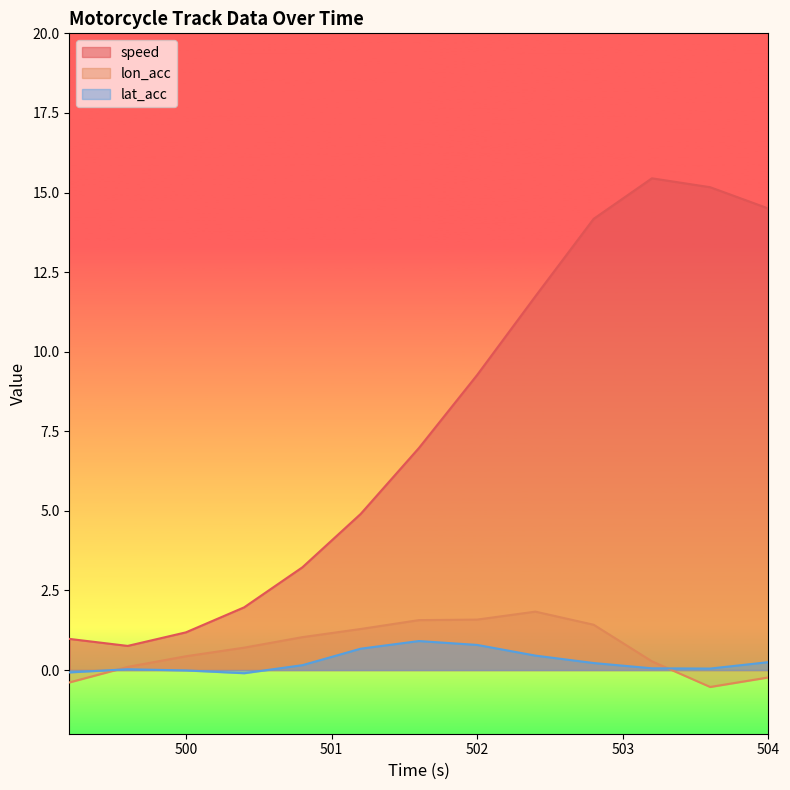

Count the number of categories in the chart.

13